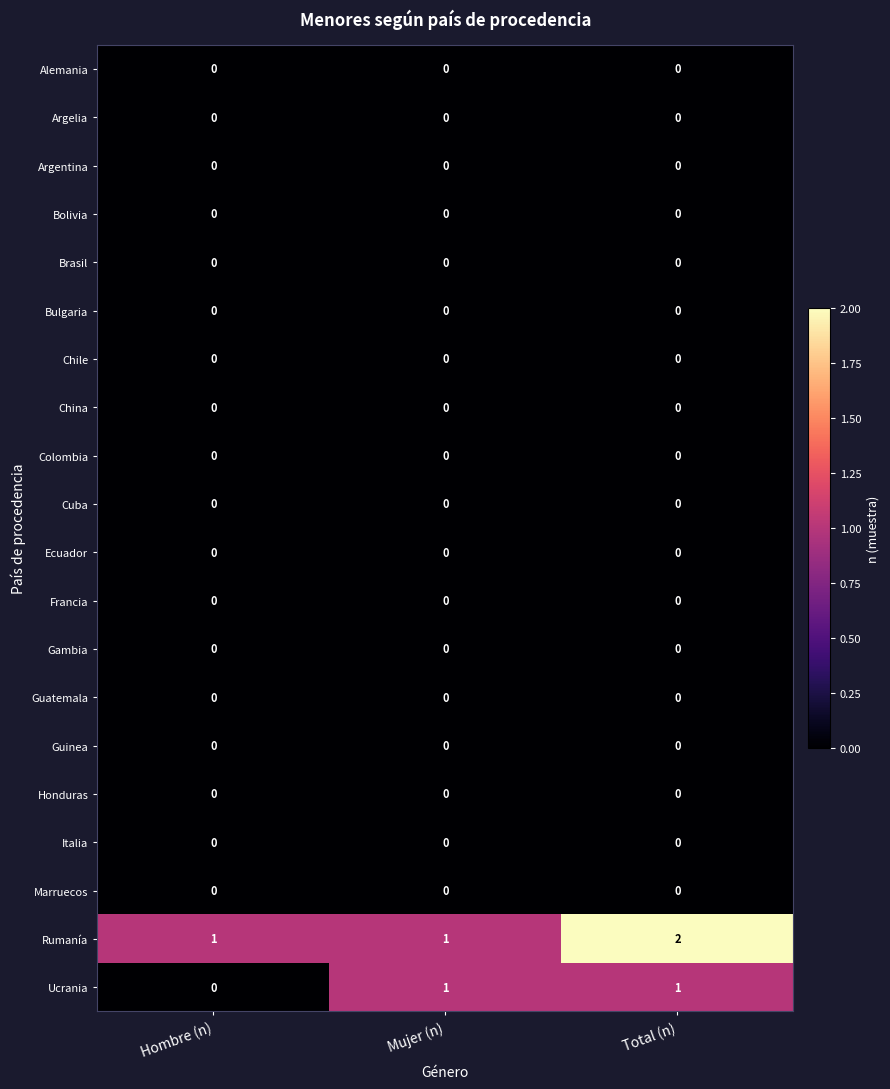

The Bulgaria series shows 0 at Mujer (n). True or false?

True